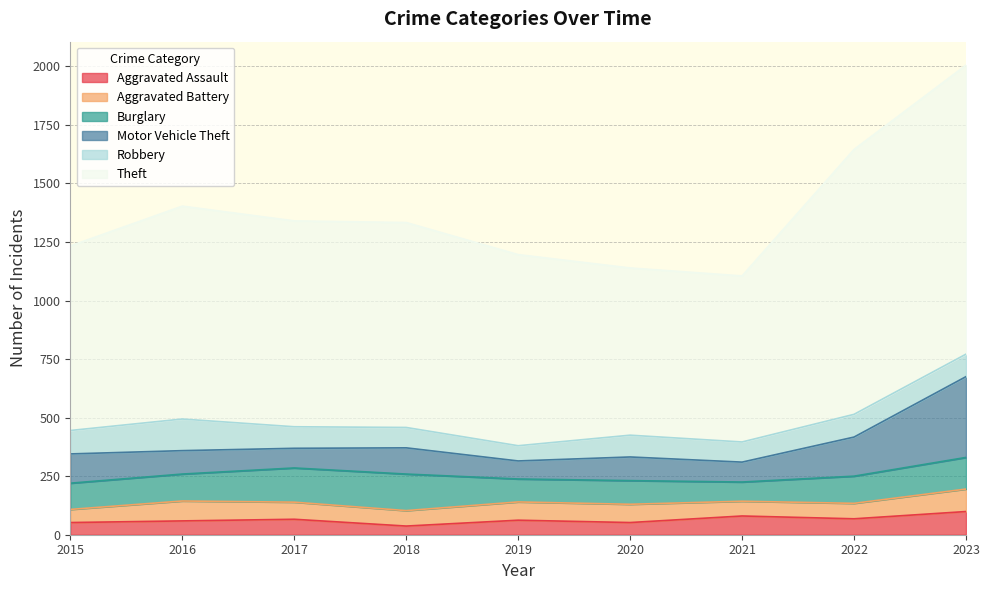

Reading left to right, extract all data points from this chart.

Aggravated Assault: 52	59	66	37	62	52	80	68	99
Aggravated Battery: 56	85	73	66	78	78	63	66	96
Burglary: 112	115	146	156	98	101	82	116	135
Motor Vehicle Theft: 125	100	84	112	77	101	85	167	345
Robbery: 100	135	92	87	65	93	86	97	96
Theft: 788	909	879	875	816	714	709	1131	1234